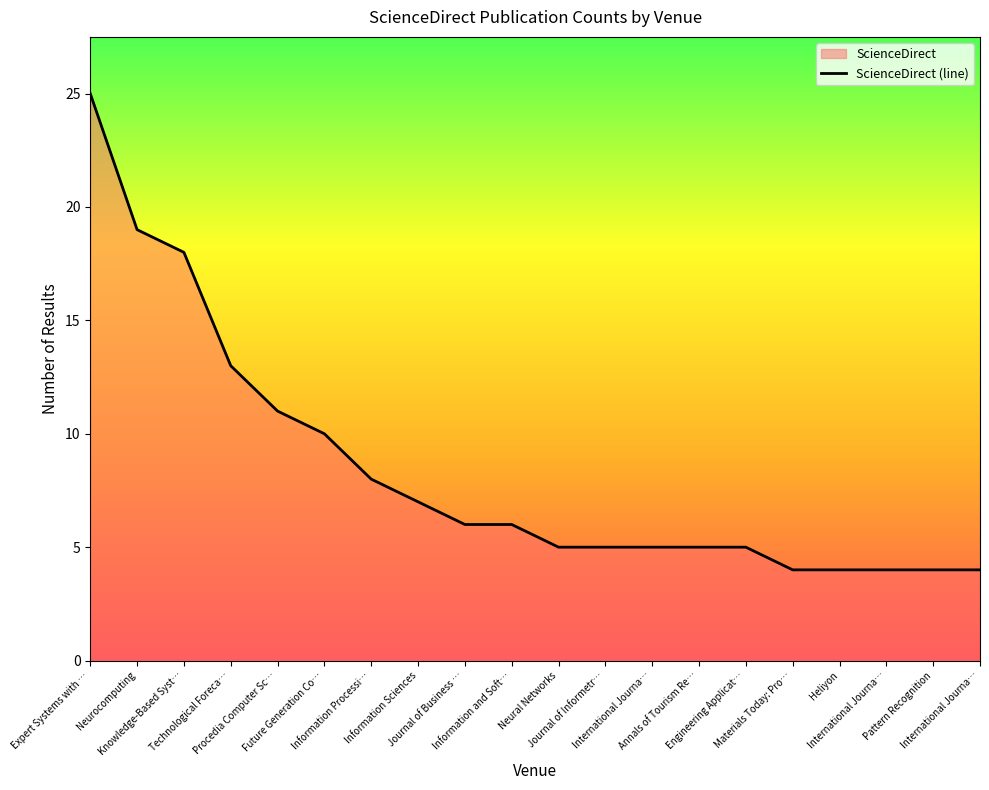

What is the ratio of the value at International Journa… to the value at Pattern Recognition?

1.0